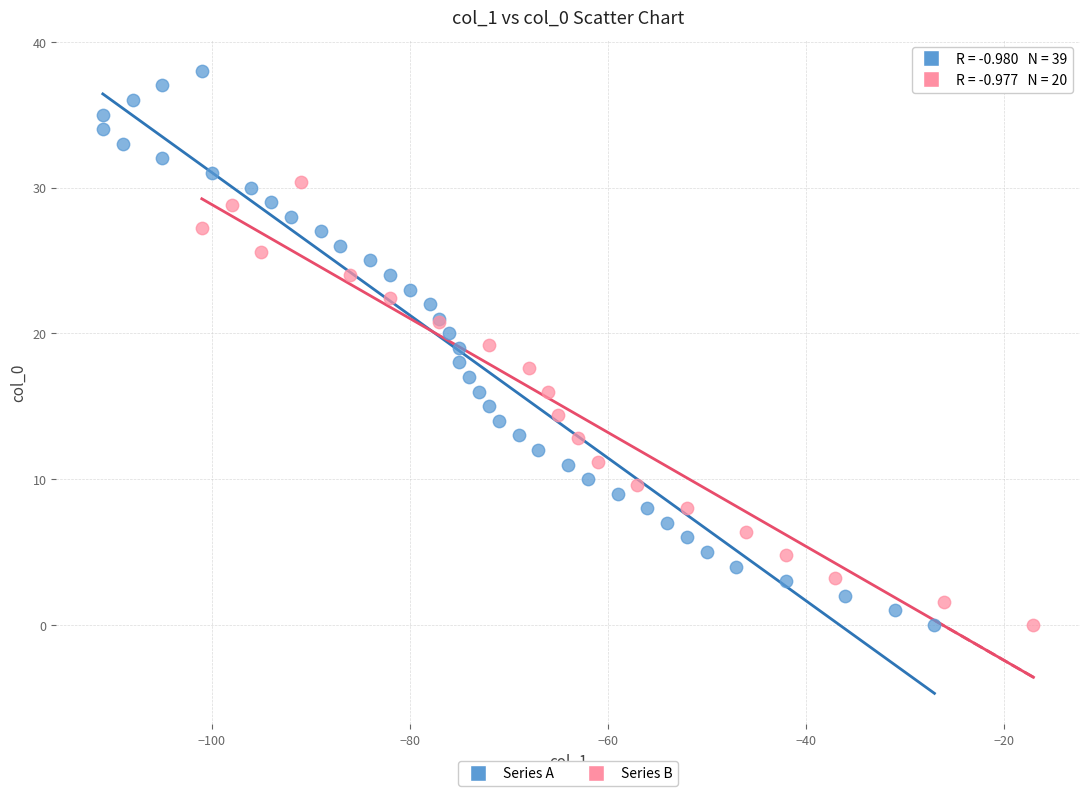

Which series reaches the maximum Y coordinate?

Series A